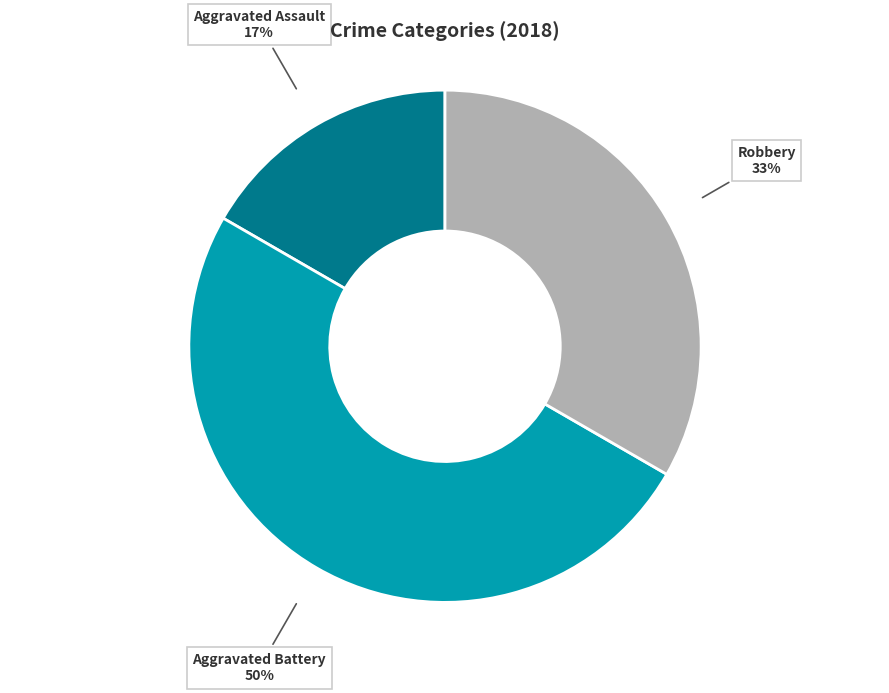

To the nearest percent, what is the difference between the largest and smallest slice percentages?

33%